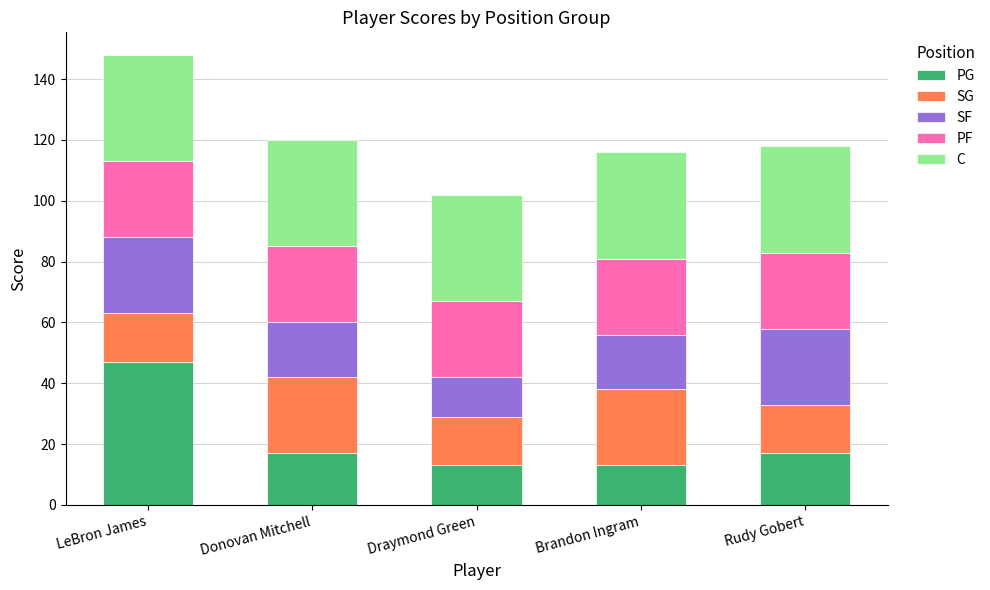

How many bars are there in total?

5